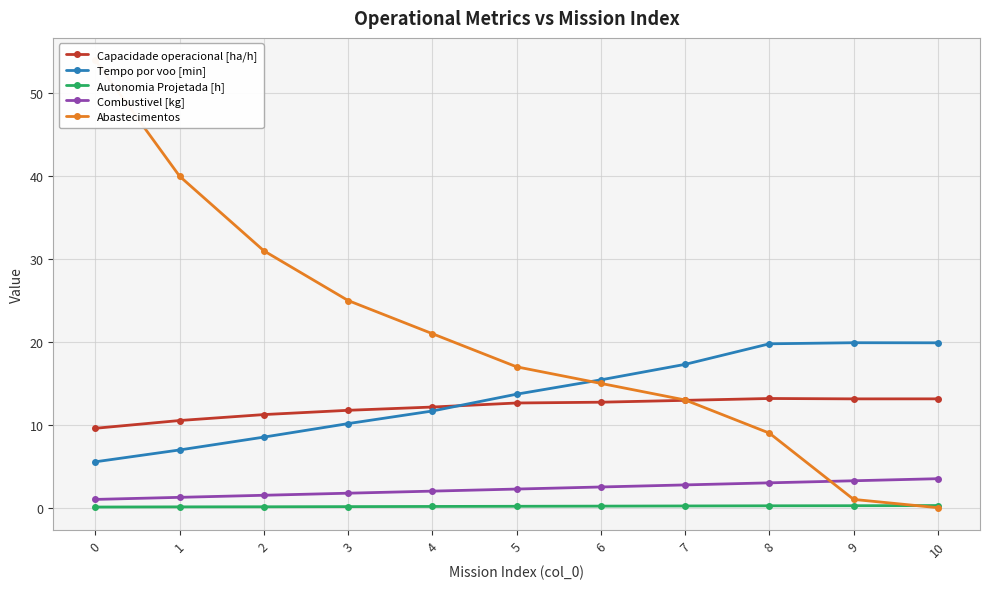

Where is Abastecimentos nearest to the value 27?

3